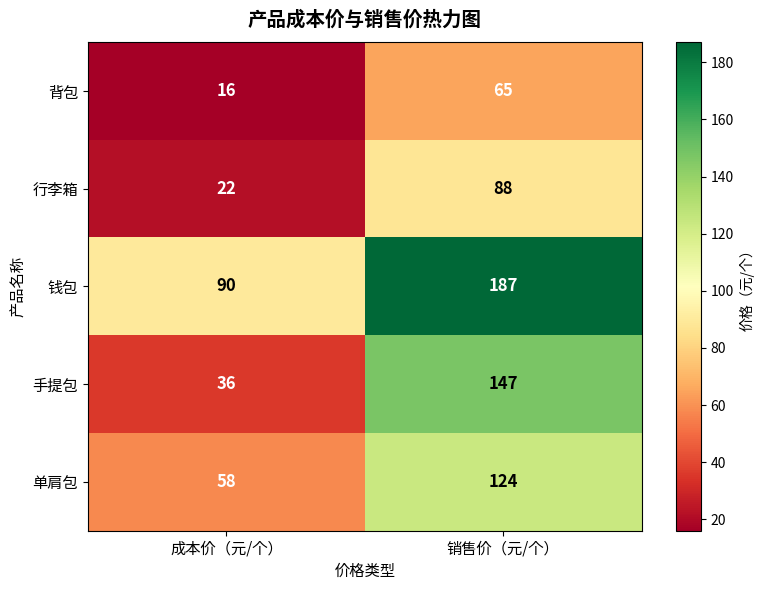

Reading right to left, what are all the values shown in this chart?

背包: 销售价（元/个）=65	成本价（元/个）=16
行李箱: 销售价（元/个）=88	成本价（元/个）=22
钱包: 销售价（元/个）=187	成本价（元/个）=90
手提包: 销售价（元/个）=147	成本价（元/个）=36
单肩包: 销售价（元/个）=124	成本价（元/个）=58